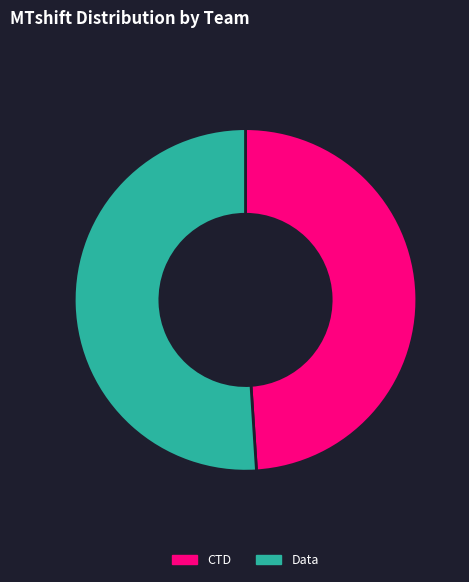

What is the largest slice in the pie chart?

Data